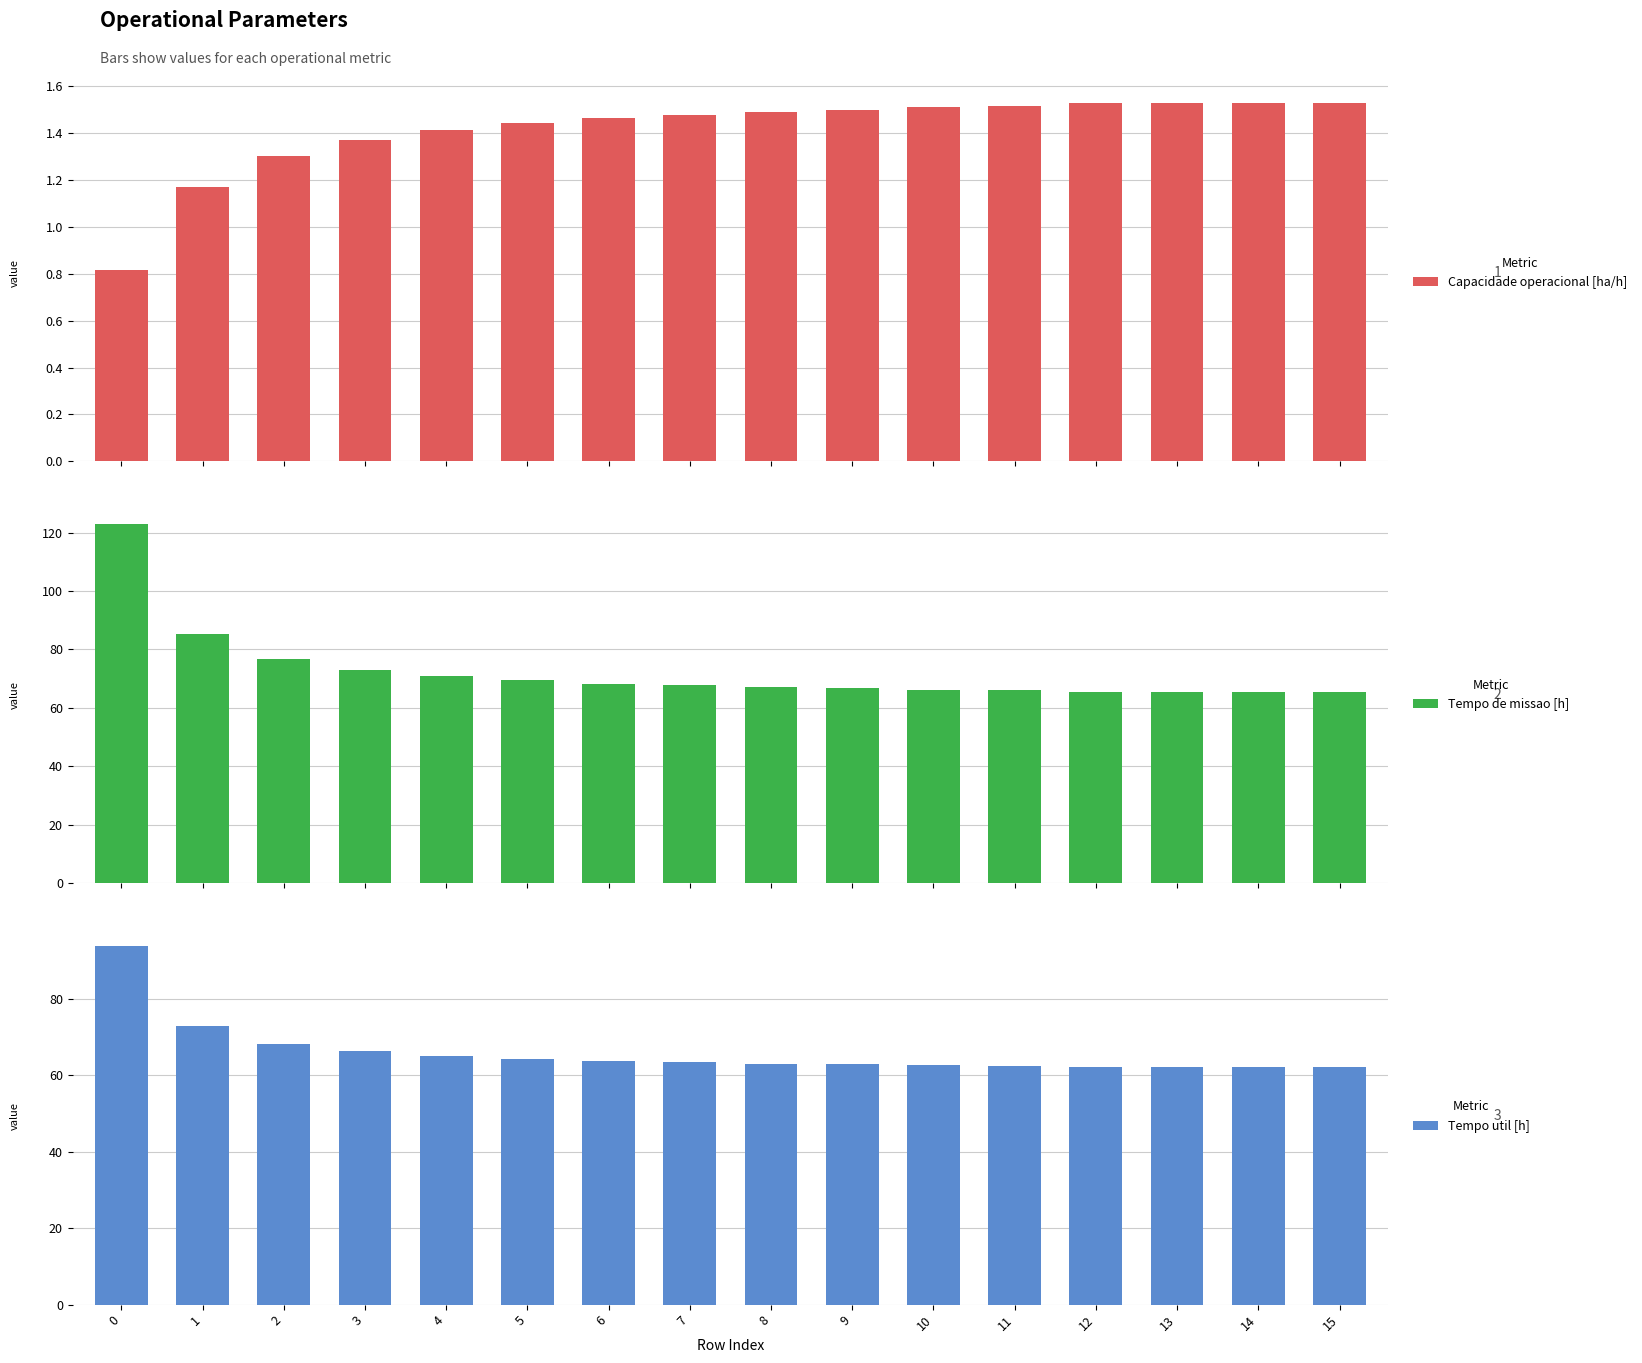

What is the highest value of the Capacidade operacional [ha/h] series?

1.5